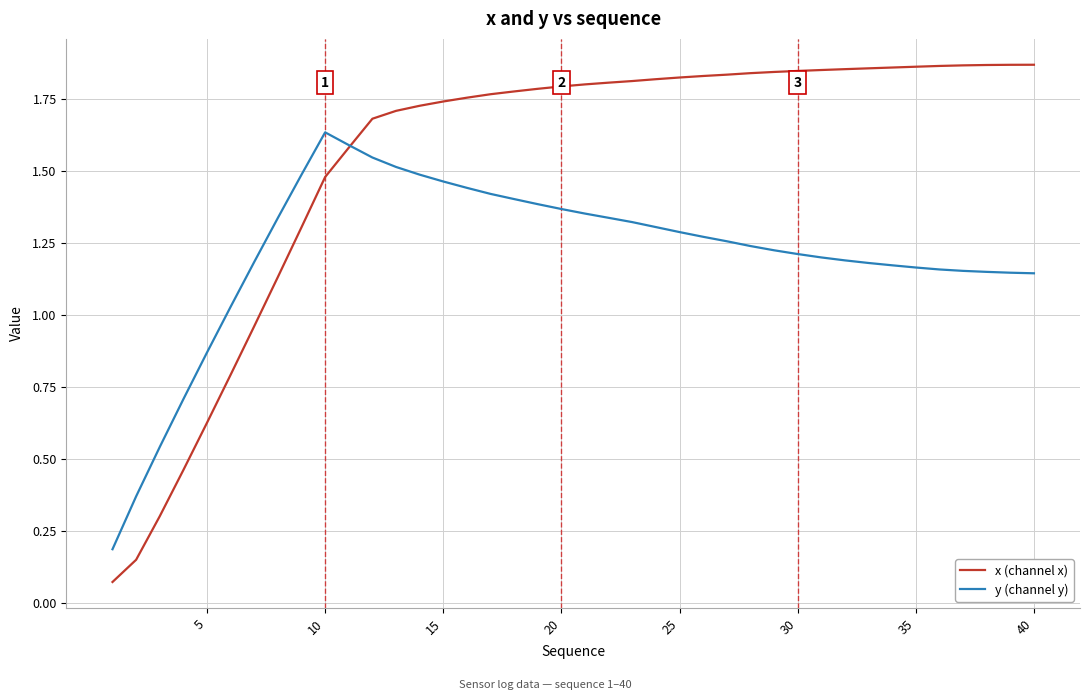

Which series has the largest total across all categories?

x (channel x)